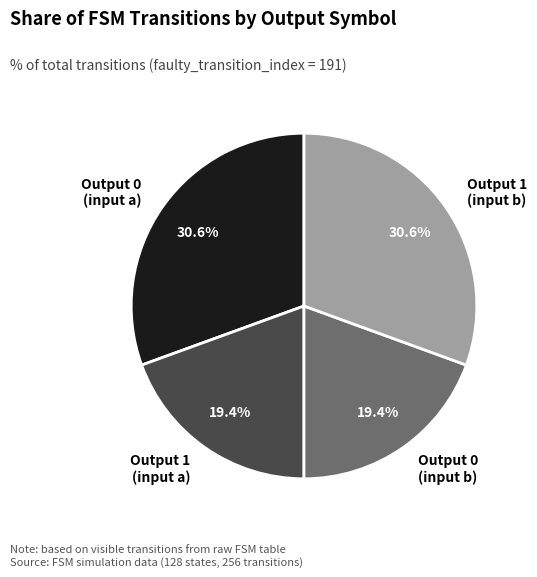

Is Output 0 (input b) the majority of the pie?

No